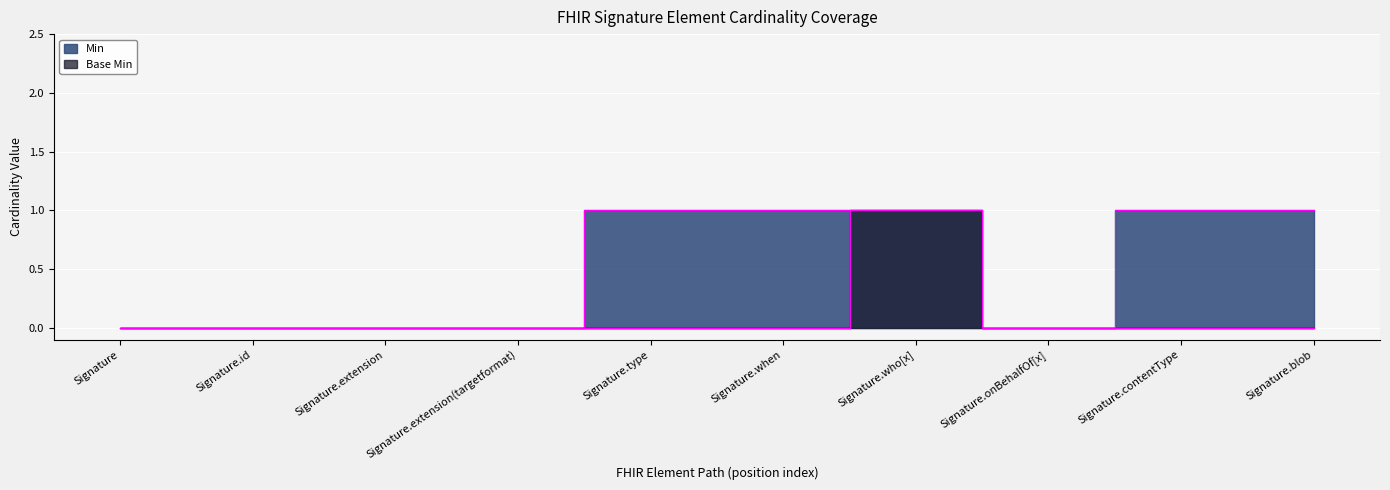

List the labels in order of Base Min value, smallest first.

Signature, Signature.id, Signature.extension, Signature.extension(targetformat), Signature.type, Signature.when, Signature.onBehalfOf[x], Signature.contentType, Signature.blob, Signature.who[x]